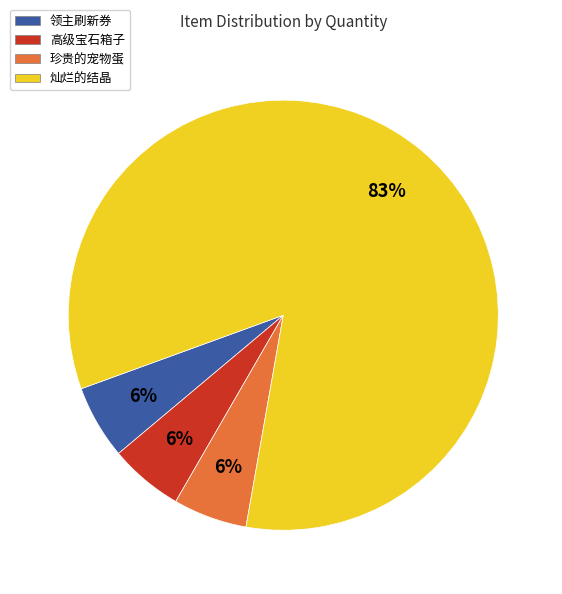

Is the sum of 领主刷新券 and 高级宝石箱子 greater than half?

No